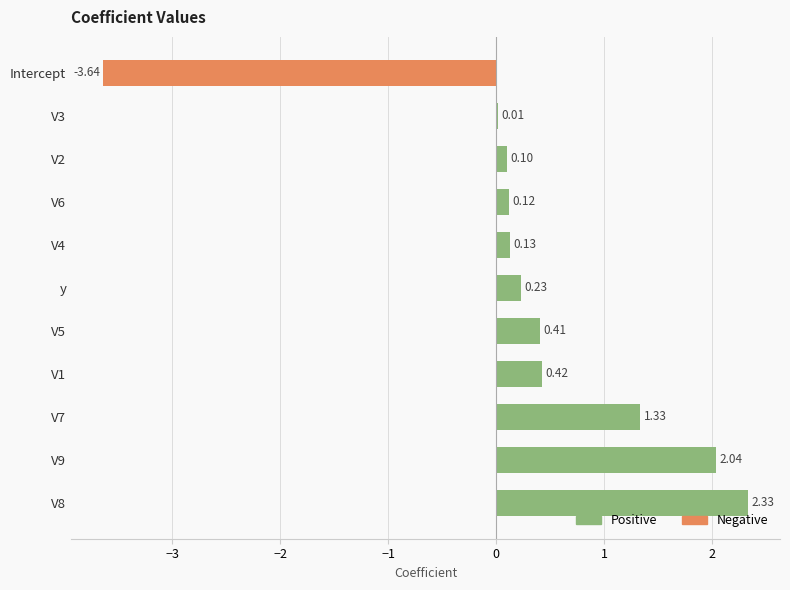

Between V2 and Intercept, which is larger?

V2